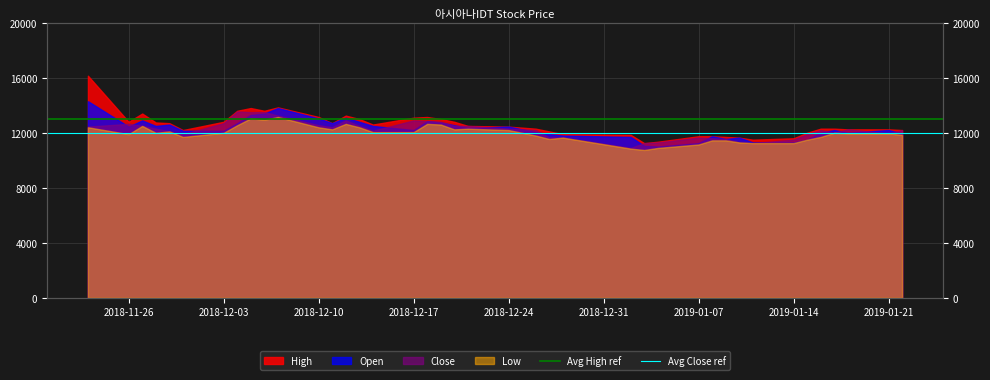

Is it true that Avg High ref equals 21251 at 2018-11-26?

False